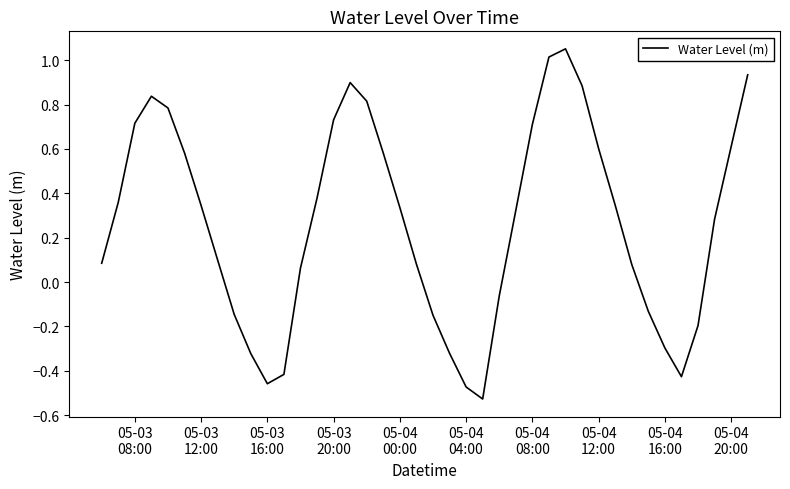

What is the difference between the maximum and minimum values?

1.6